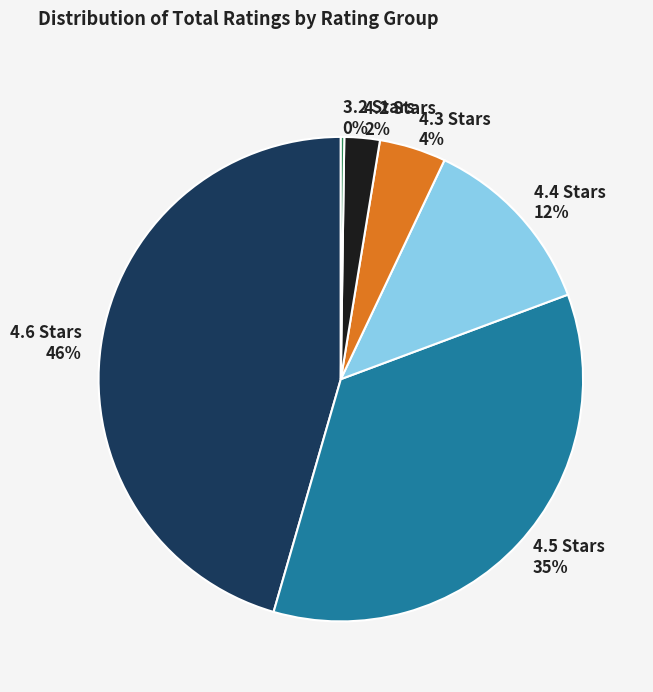

What is the ratio of the value at 4.4 Stars to the value at 4.6 Stars?

0.3